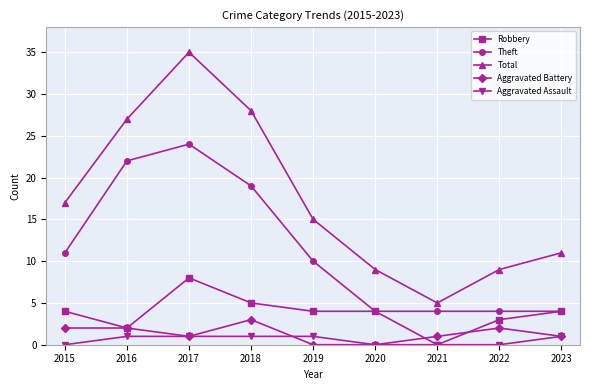

What is the difference between the maximum and minimum values in the Total series?

30